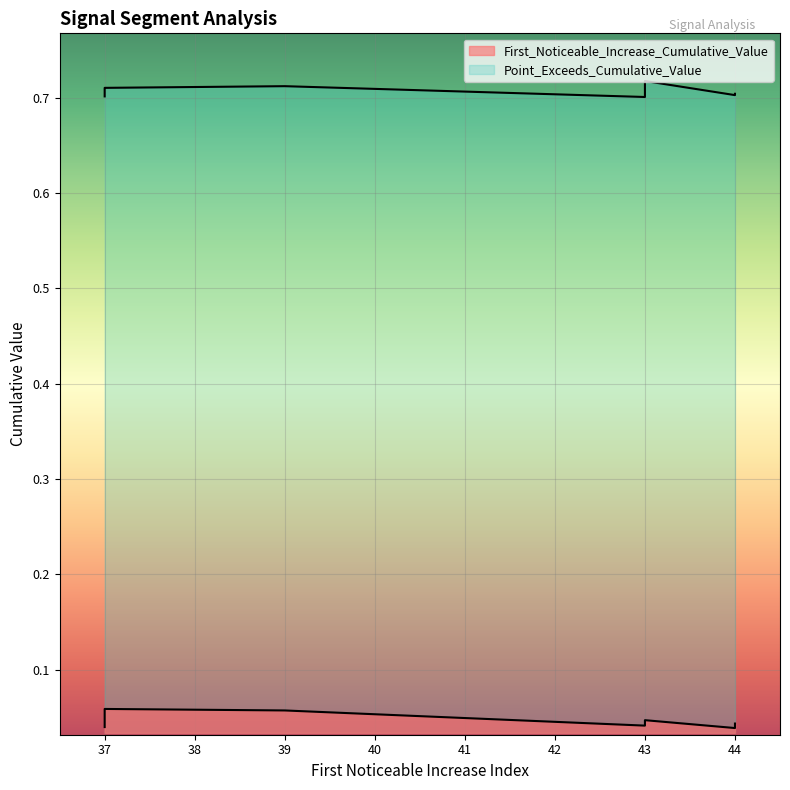

Is the value of Point_Exceeds_Cumulative_Value at 37 greater than the value of First_Noticeable_Increase_Cumulative_Value at 37?

Yes